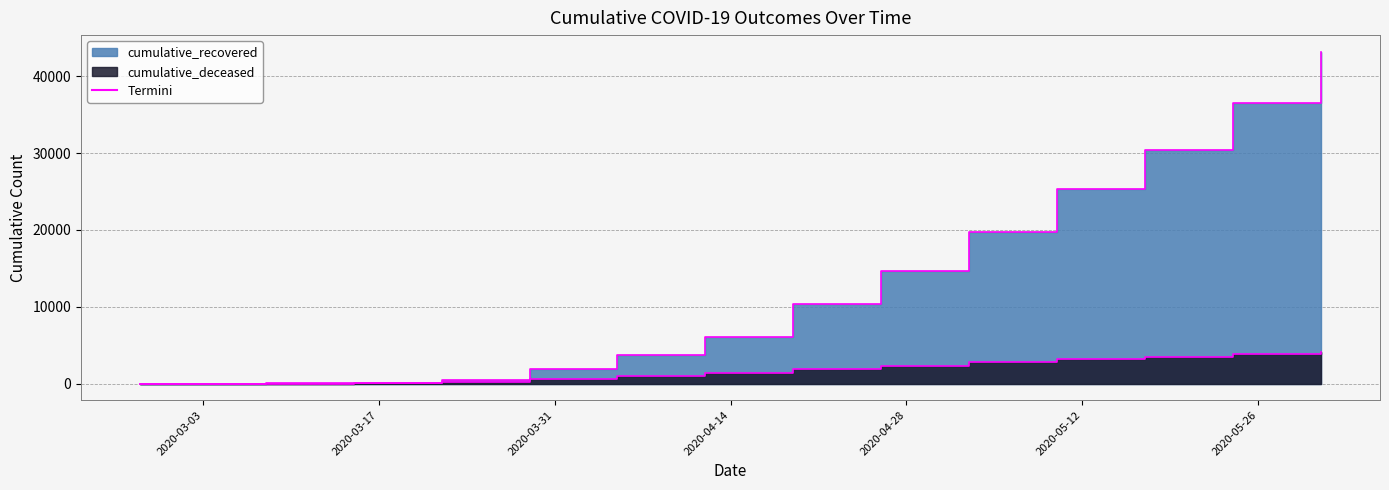

What is the difference between the maximum and second lowest values in the cumulative_recovered series?

43195